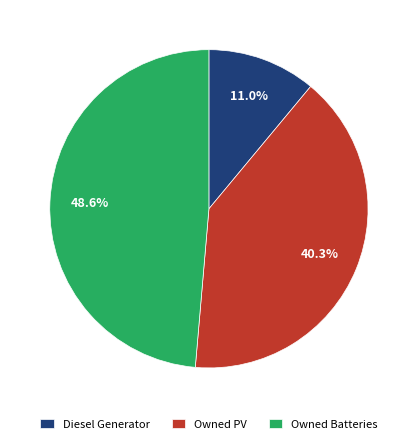

Count the number of slices in the pie.

3